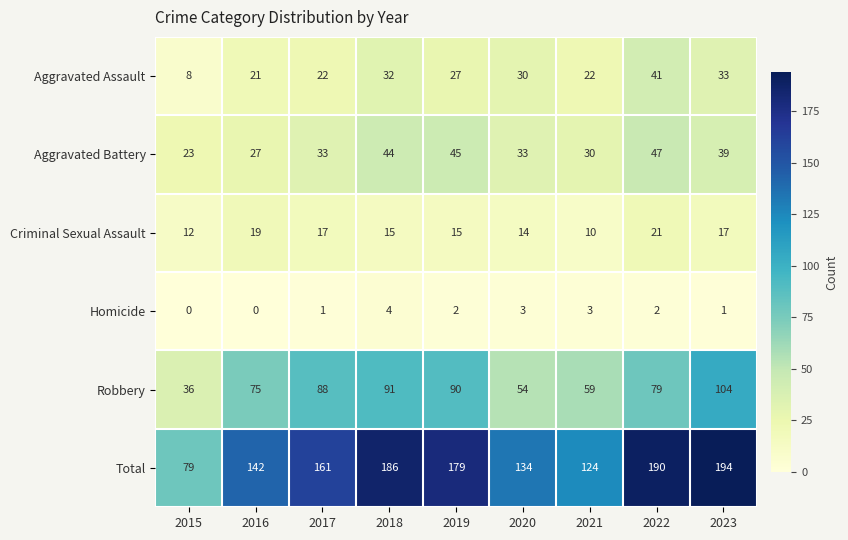

How many values in Homicide are above zero?

7